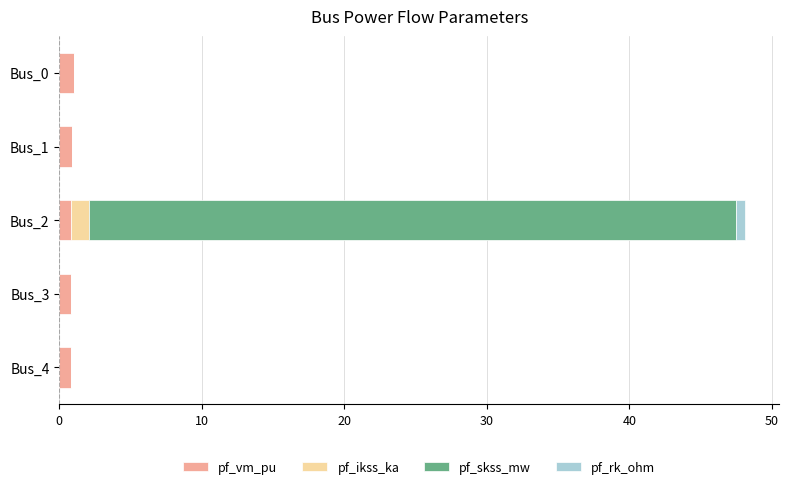

What is the maximum value for pf_vm_pu?

1.1